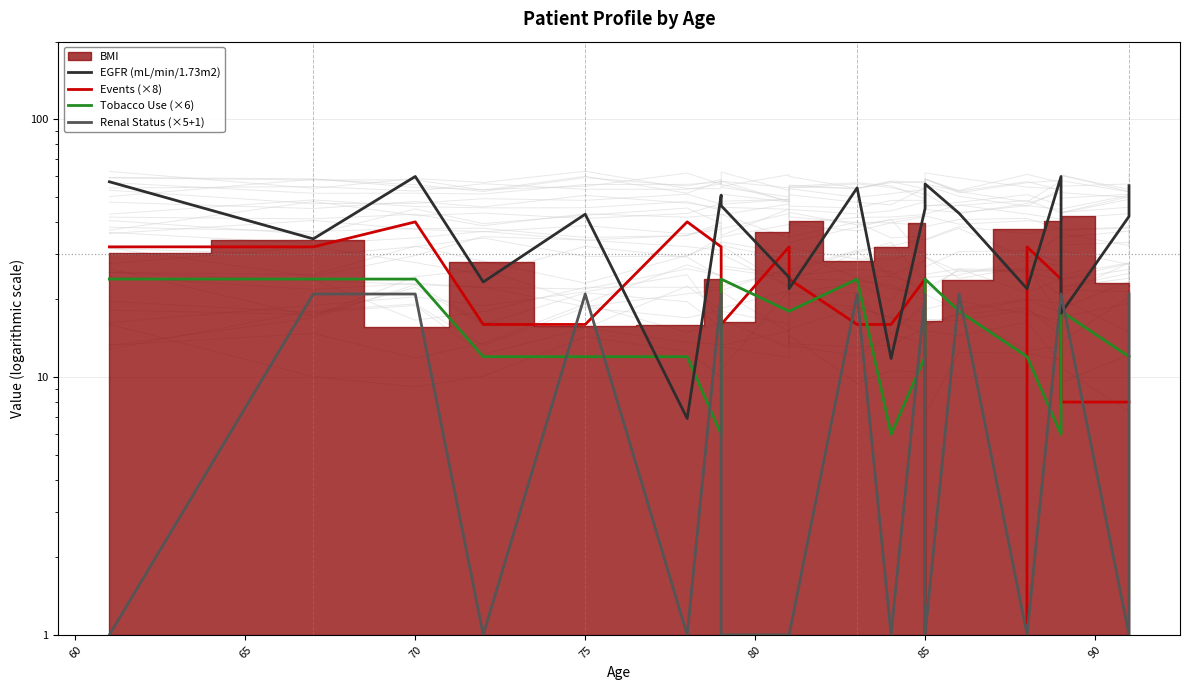

What is the average value of the Tobacco Use (×6) series?

15.9